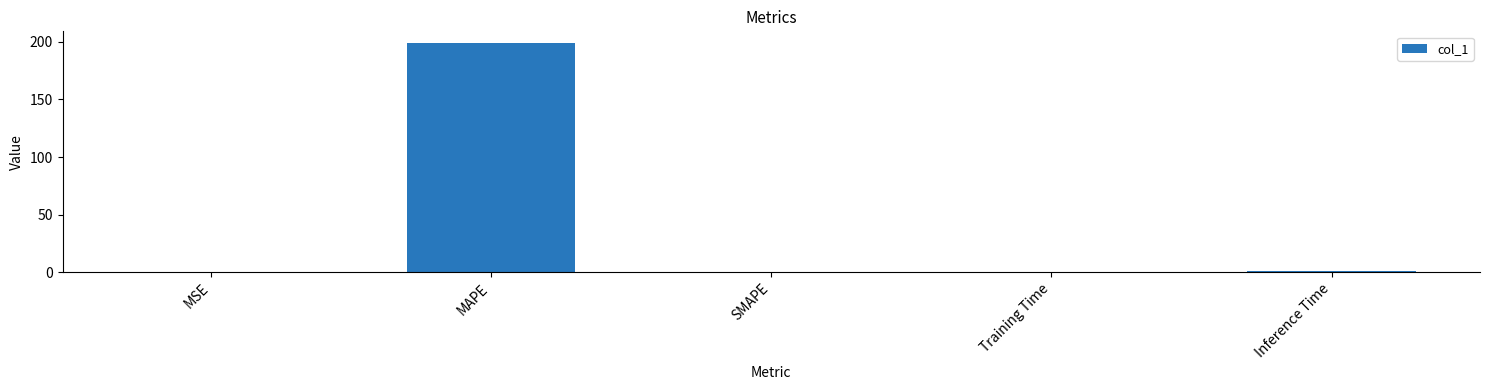

What value does the data have at Inference Time?

1.0